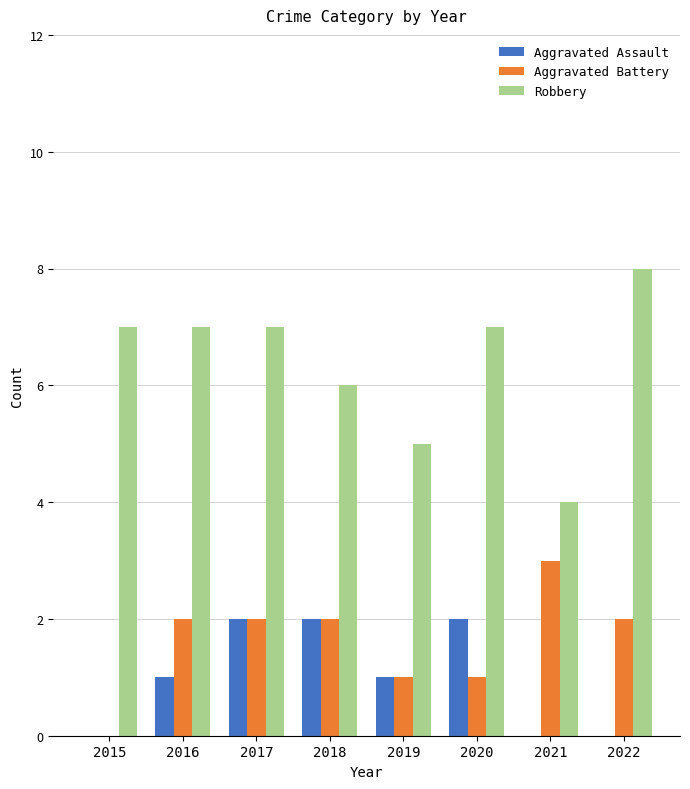

Does the chart contain stacked bars?

No